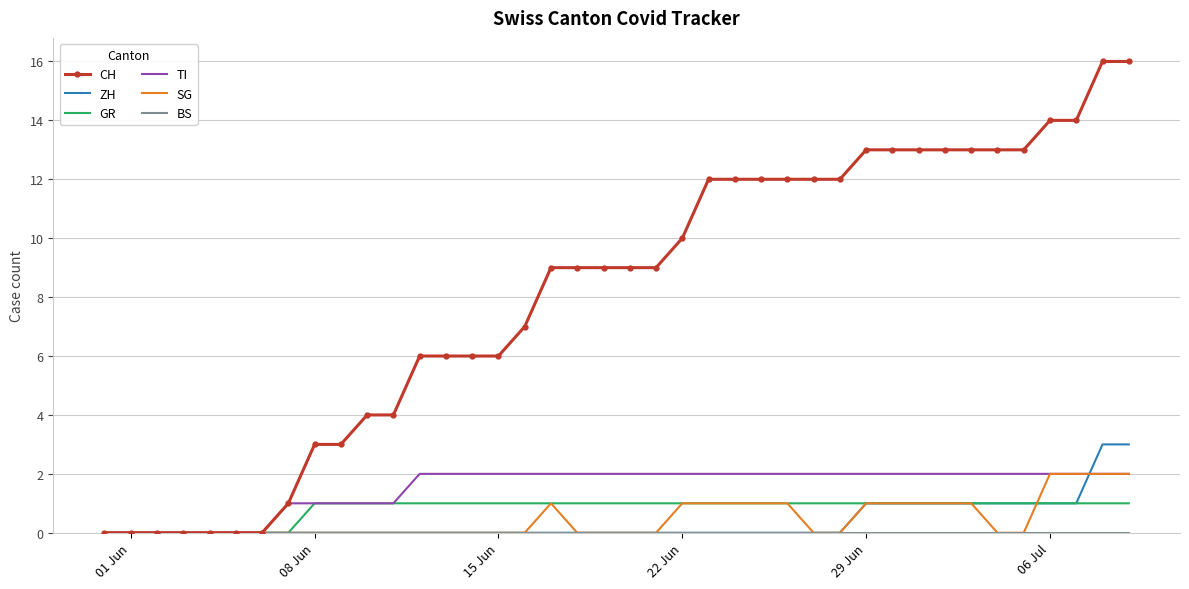

What is the greatest value displayed?

16